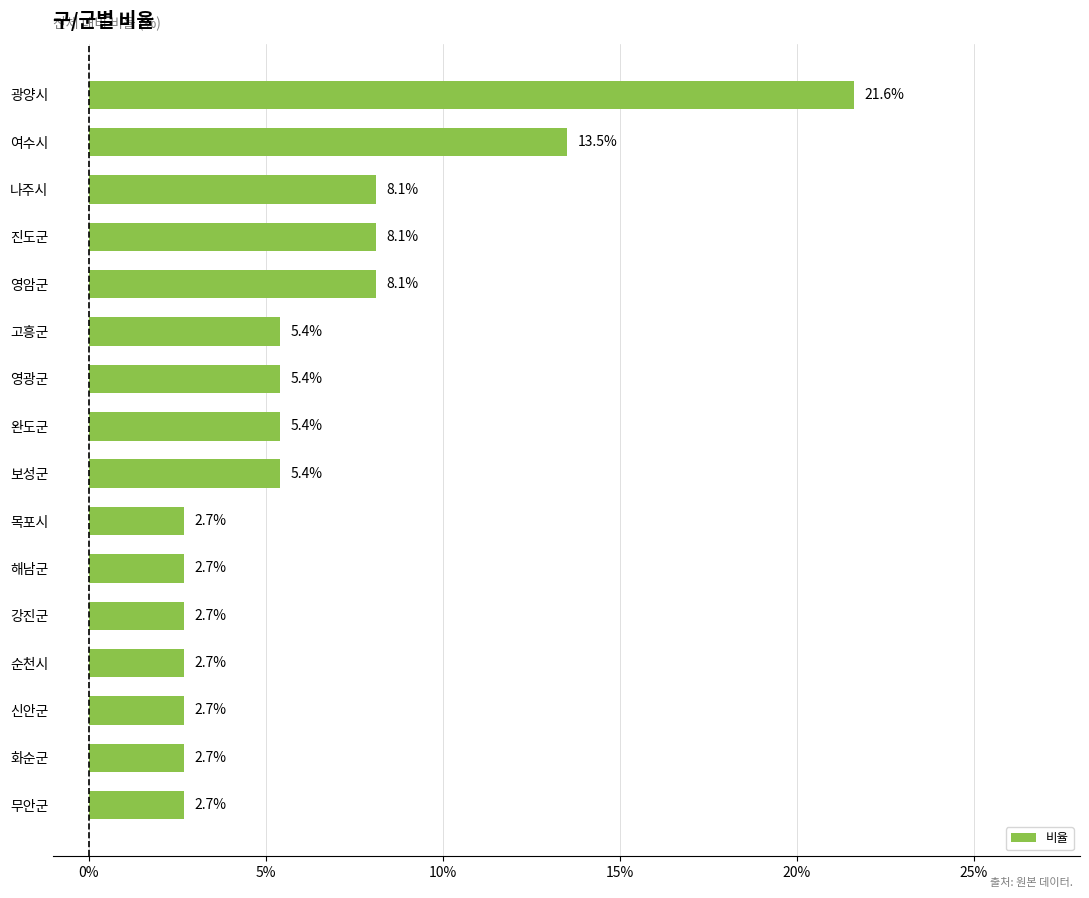

Is it true that the value at 보성군 is 5.4?

True